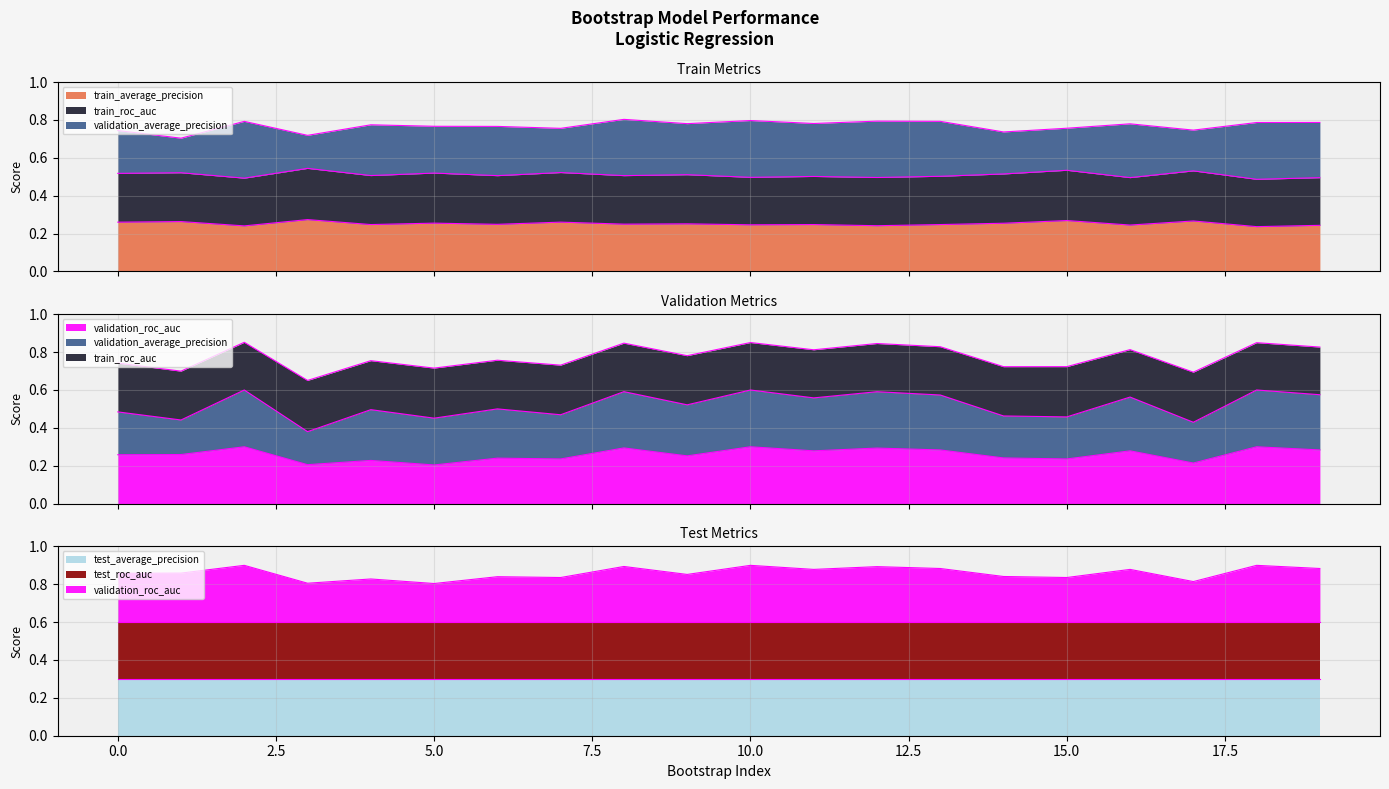

How many data points does each series have?

20